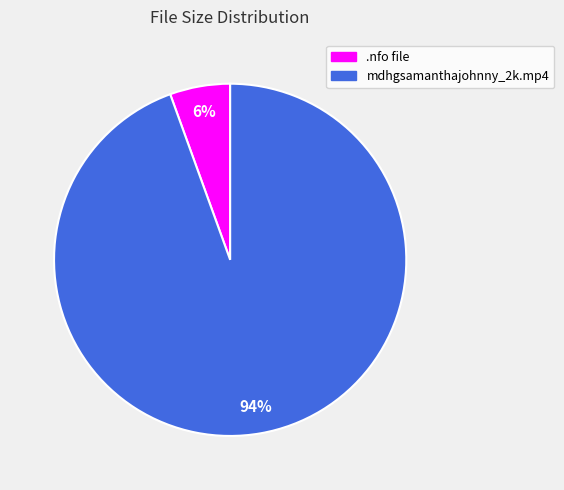

To the nearest percent, what is the average slice percentage?

50%